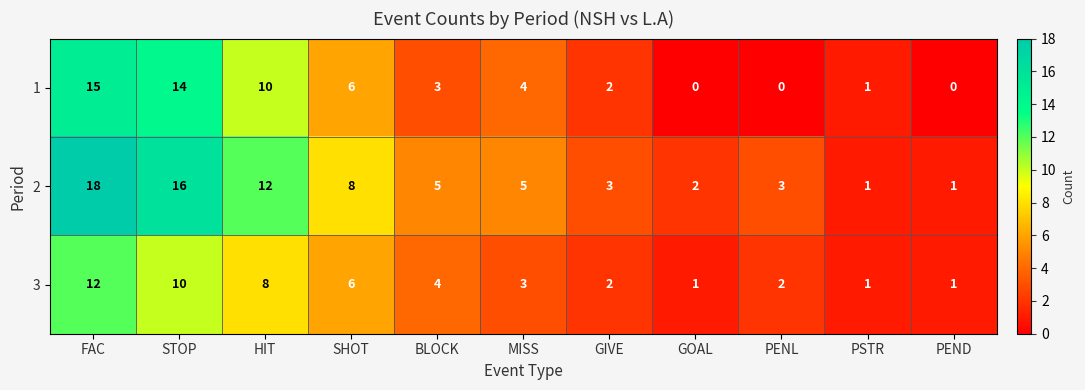

True or false: 1 has a value of -7 at PENL.

False